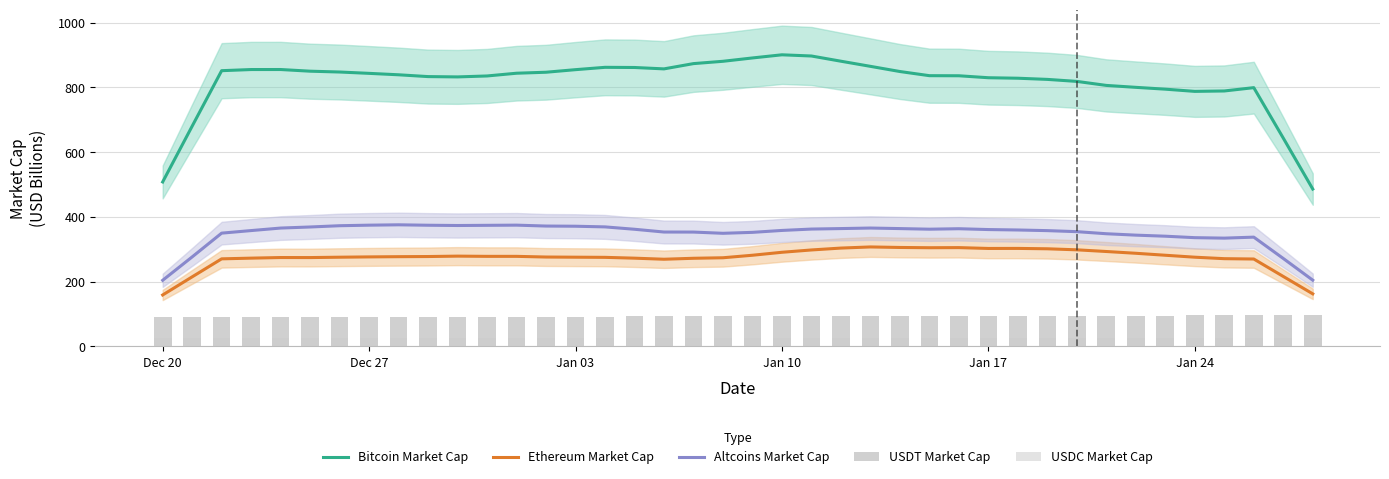

How many groups of bars are there?

40